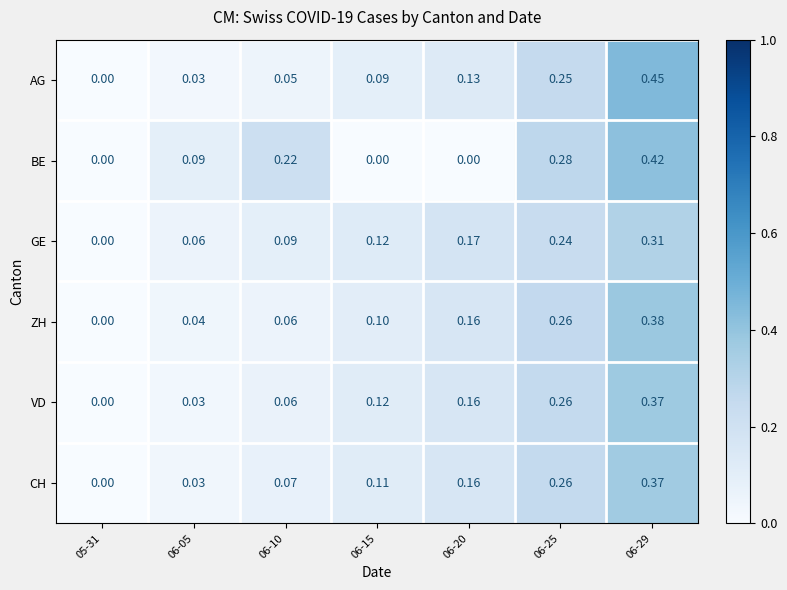

Which series has the largest total across all categories?

BE